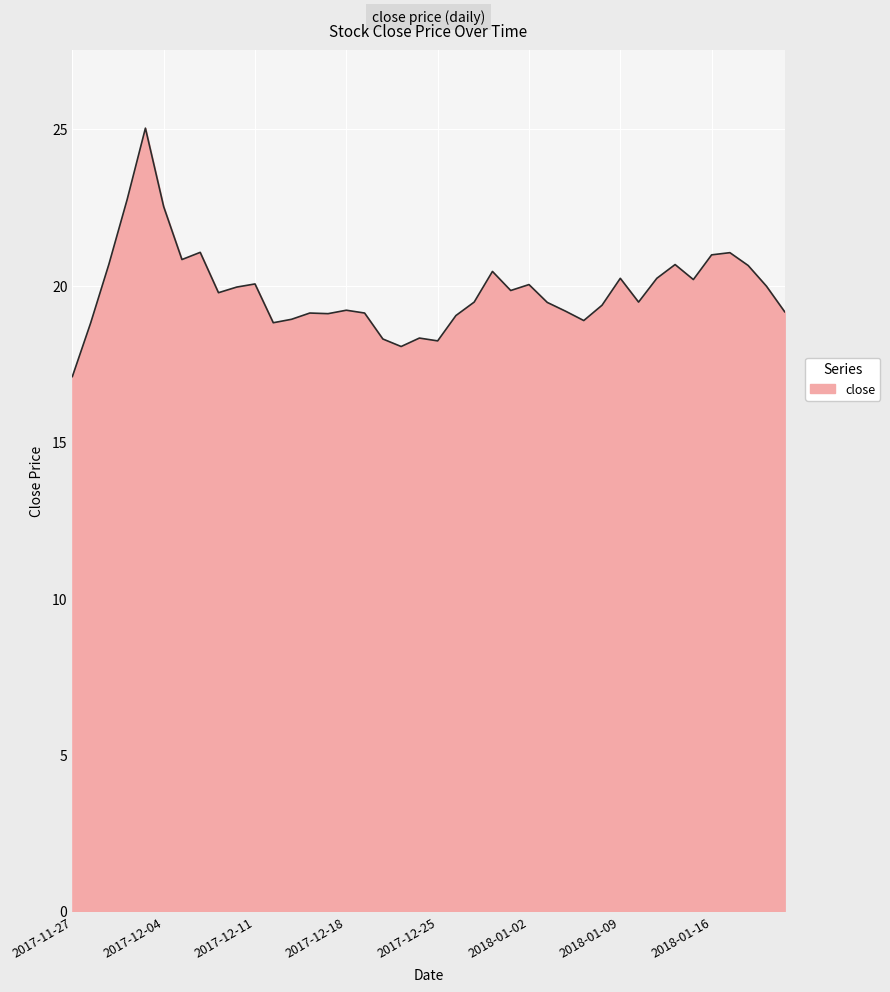

What is the minimum value shown in the chart?

17.1